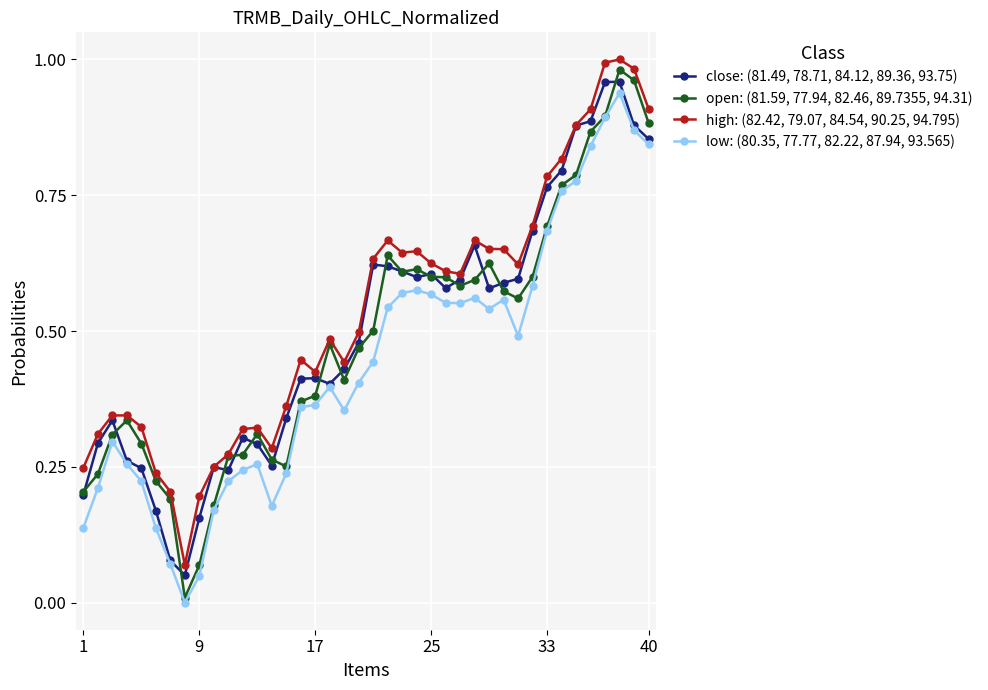

True or false: open: (81.59, 77.94, 82.46, 89.7355, 94.31) has more than 0 points higher than both neighbors.

True